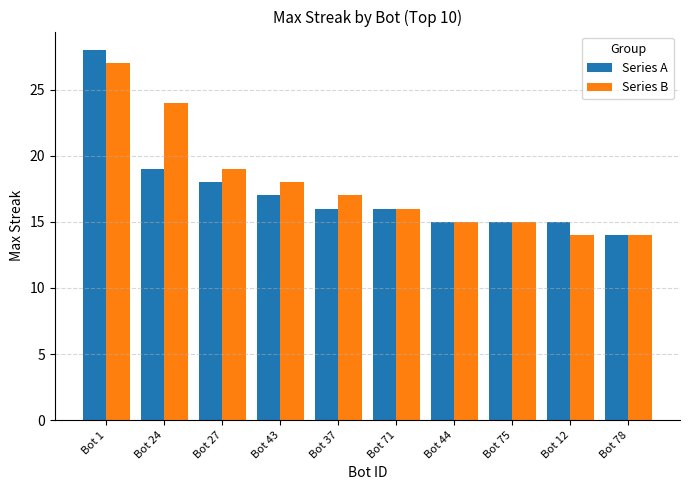

Reading left to right, list all the values displayed in this chart.

Series A: 28	19	18	17	16	16	15	15	15	14
Series B: 27	24	19	18	17	16	15	15	14	14